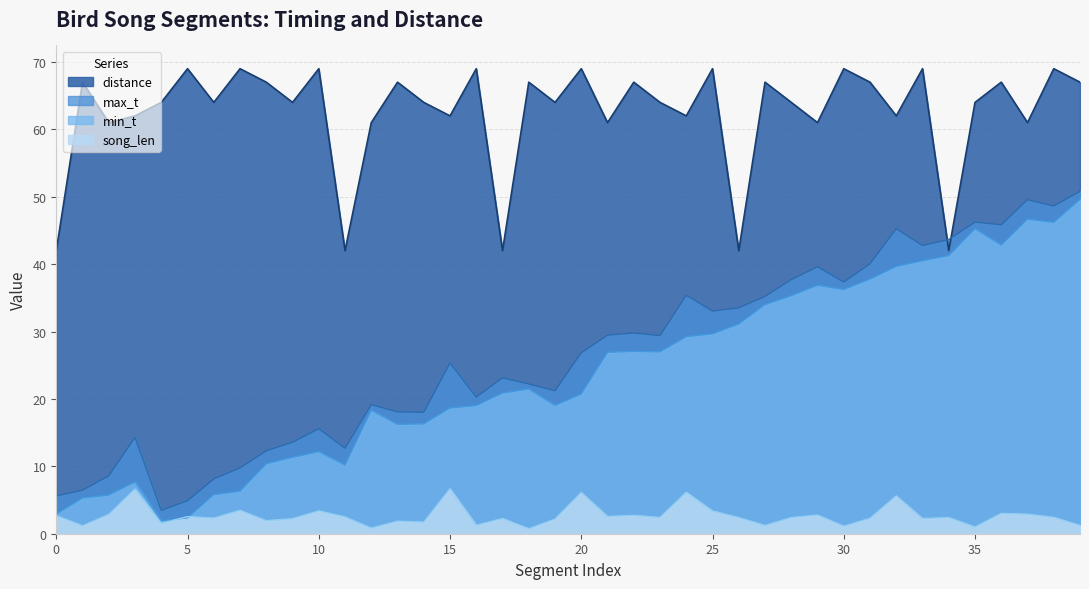

What is the difference between the highest and lowest values at 21?

58.4